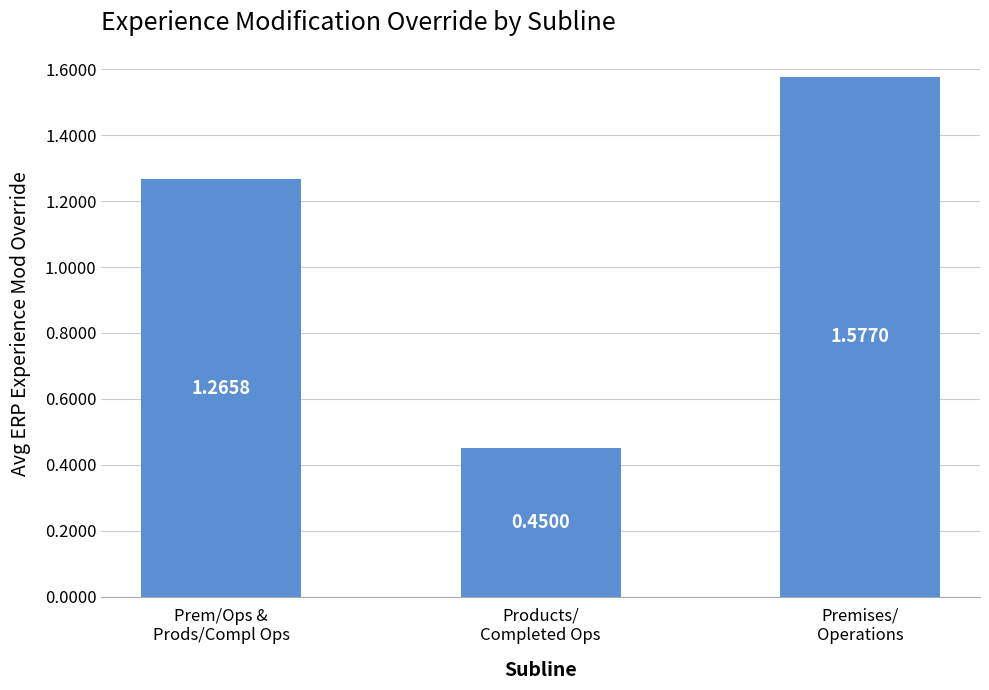

What is the difference between the second highest and minimum values?

0.8